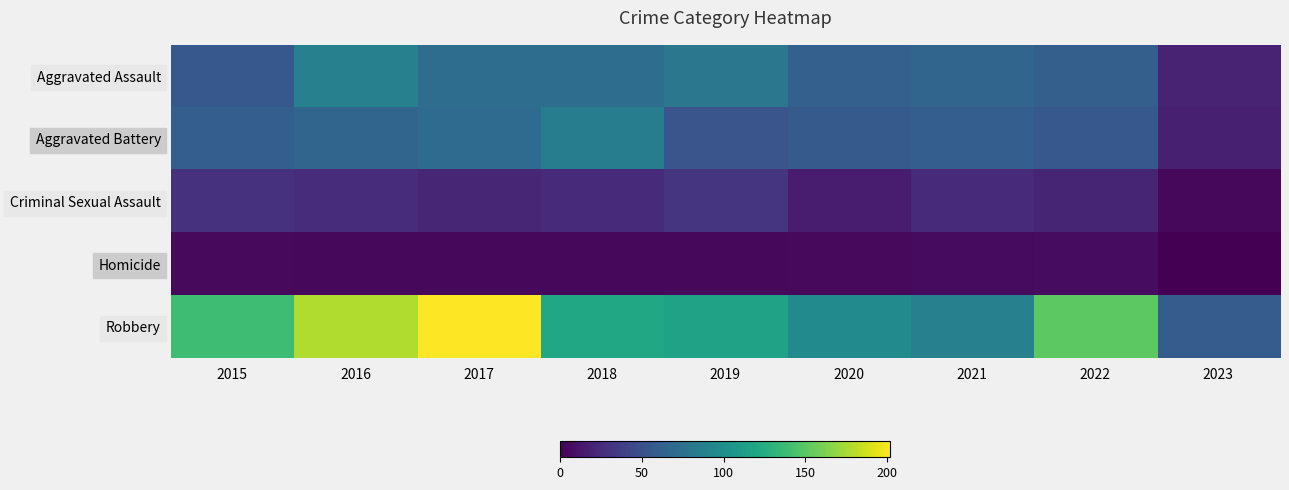

What is the average value of the Robbery series?

128